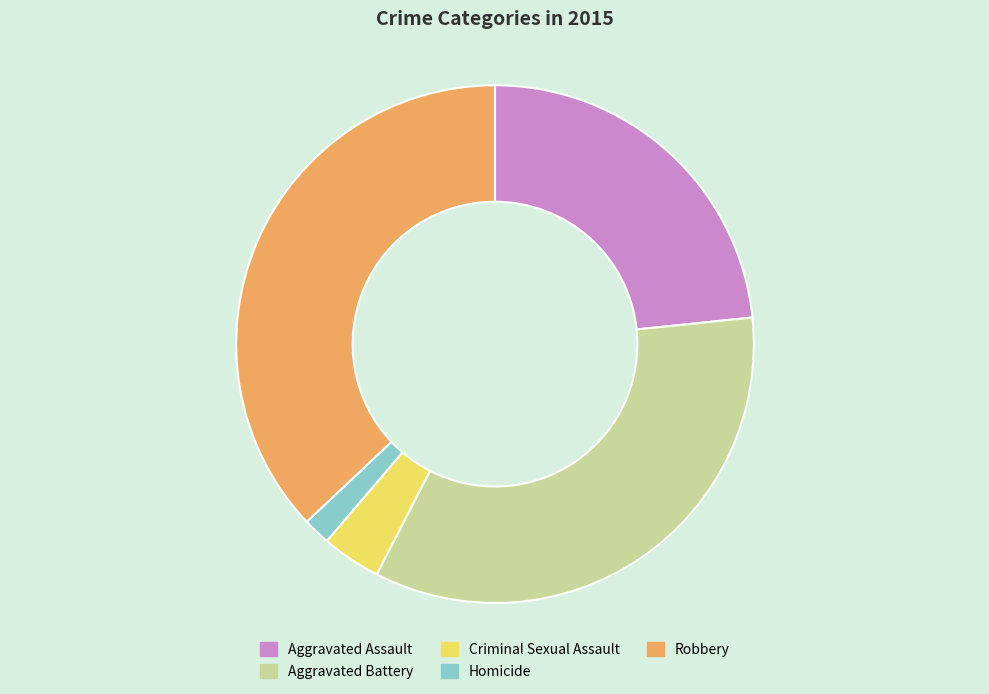

Between Aggravated Battery and Robbery, which is larger?

Robbery